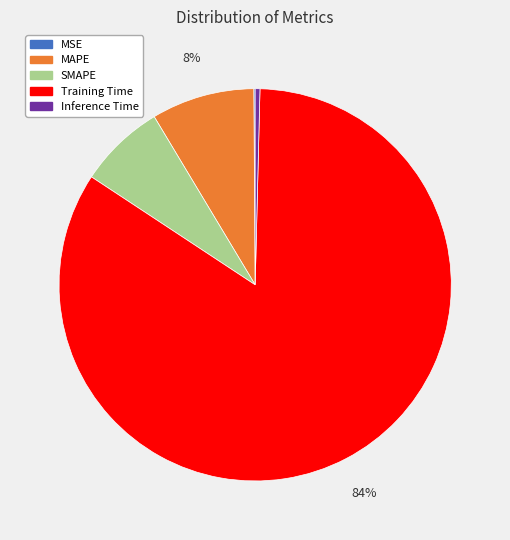

To the nearest percent, what is the average slice percentage?

20%